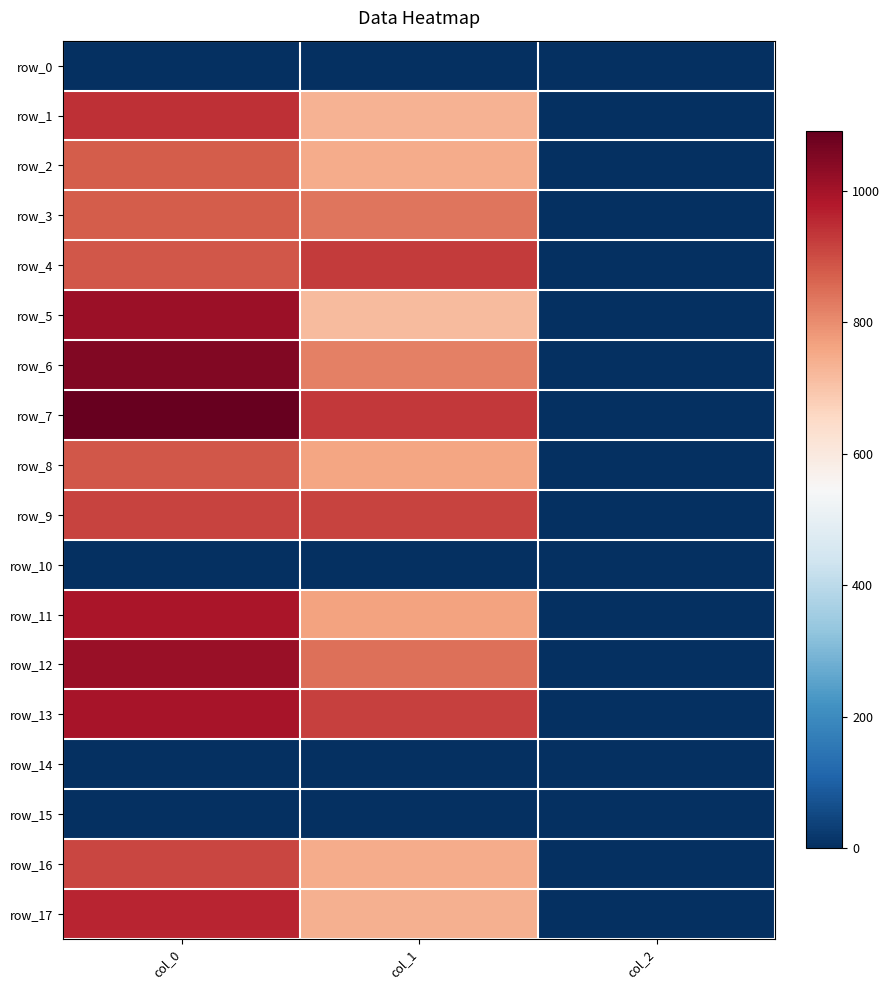

What value does the row_6 series have at col_2?

2.0